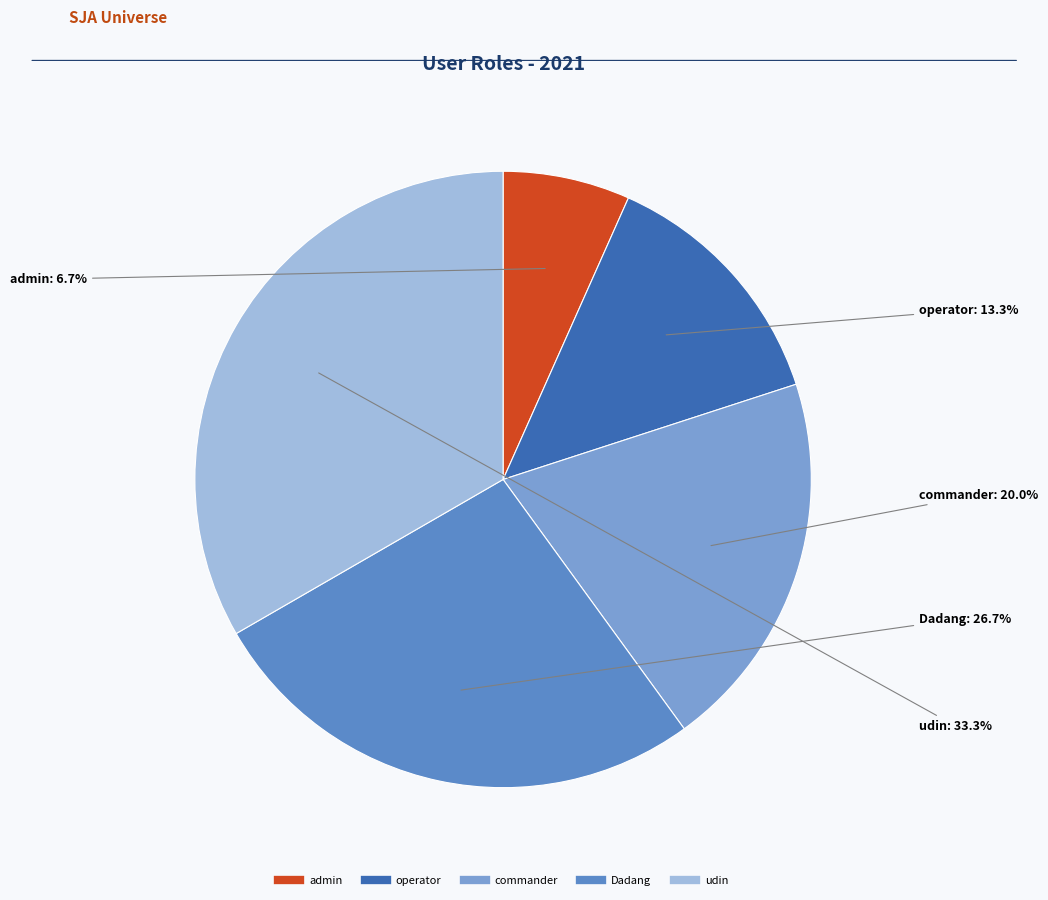

Rank the categories by value from highest to lowest.

udin, Dadang, commander, operator, admin